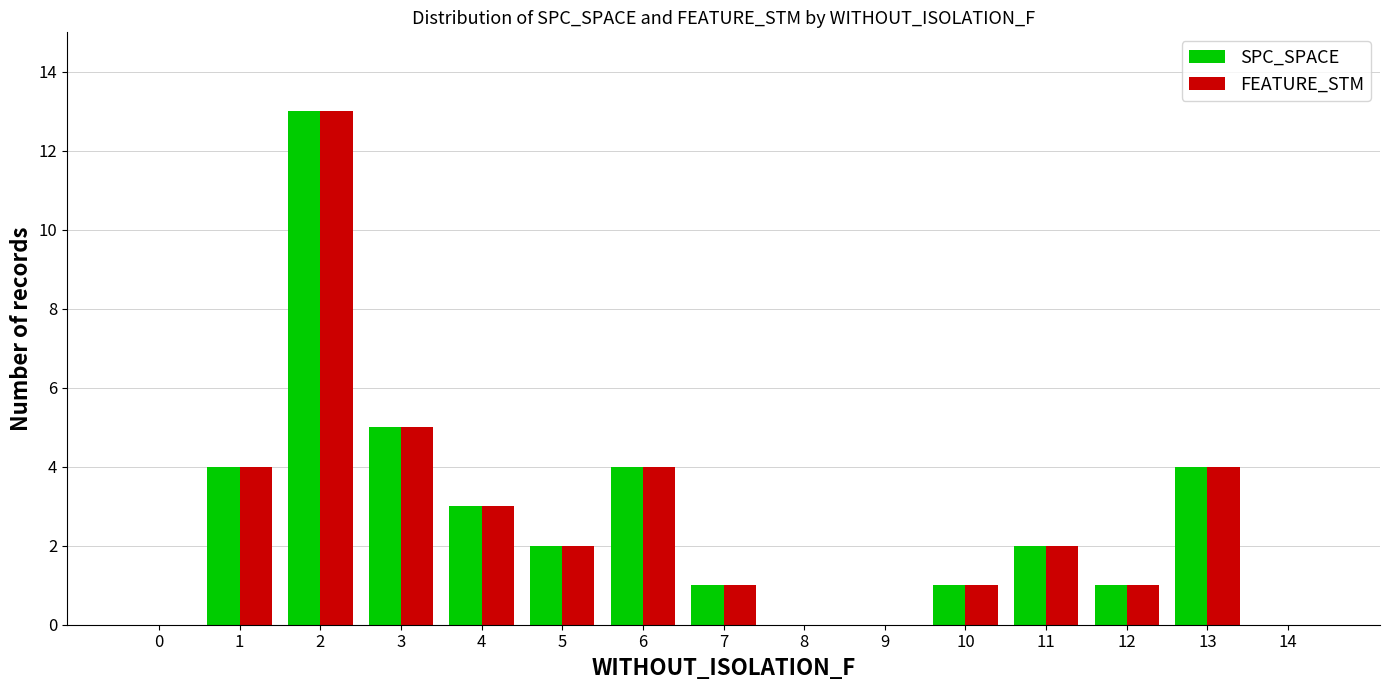

Is the value of FEATURE_STM at 14 greater than the value of SPC_SPACE at 4?

No